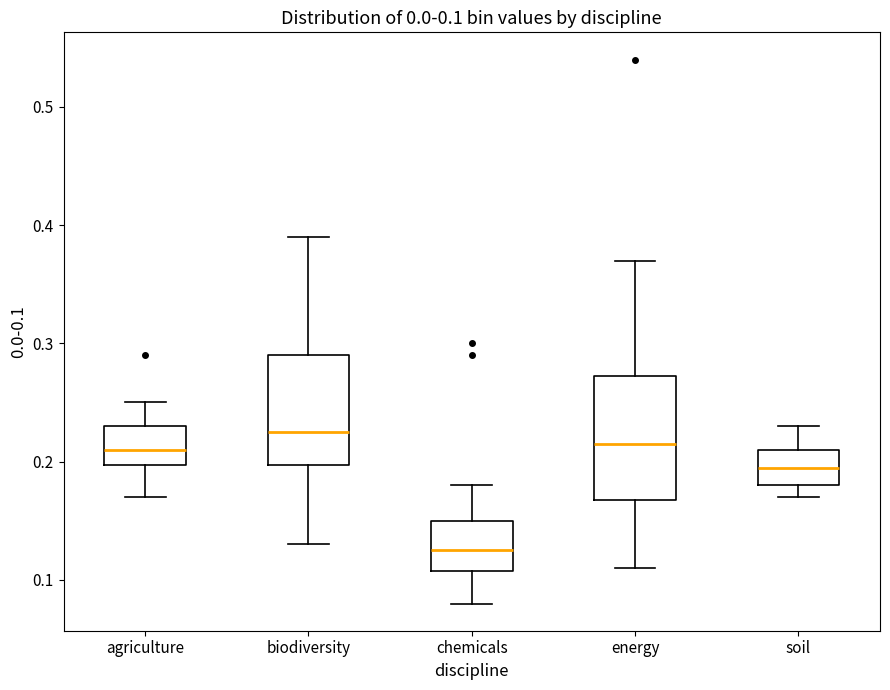

Which box's median line is the lowest?

chemicals